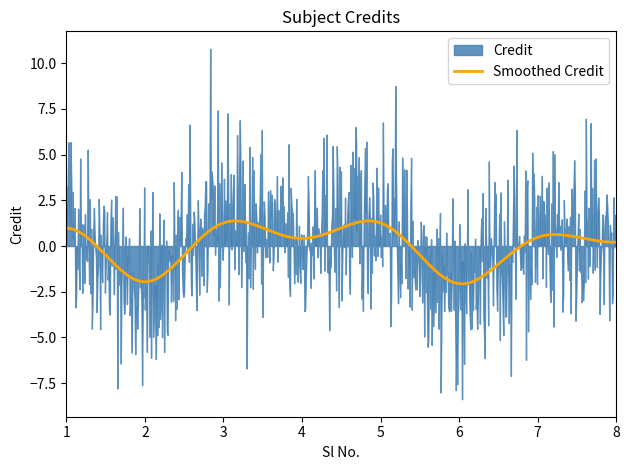

What is the maximum value for Smoothed Credit?

1.4